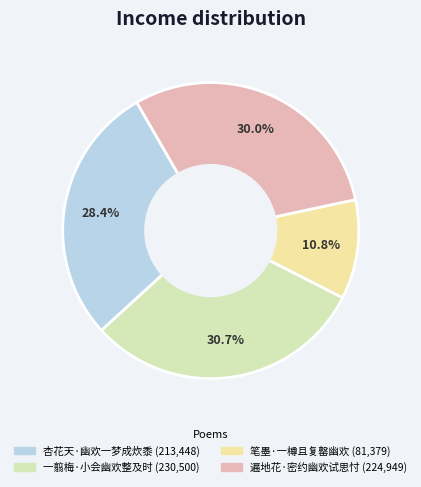

Rank the categories by value from lowest to highest.

笔墨·一樽且复罄幽欢, 杏花天·幽欢一梦成炊黍, 遍地花·密约幽欢试思忖, 一翦梅·小会幽欢整及时